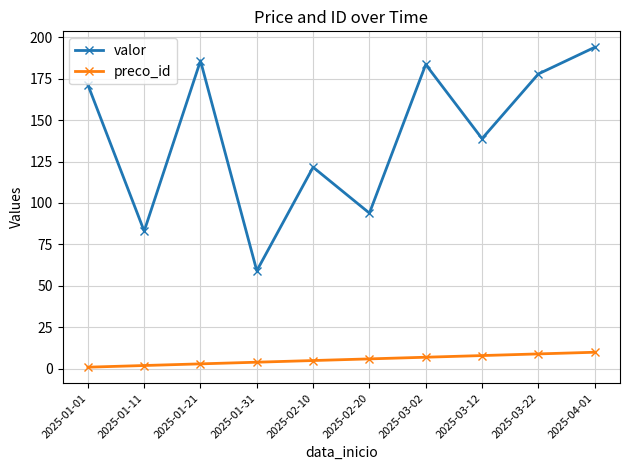

True or false: valor and preco_id cross at least once.

False